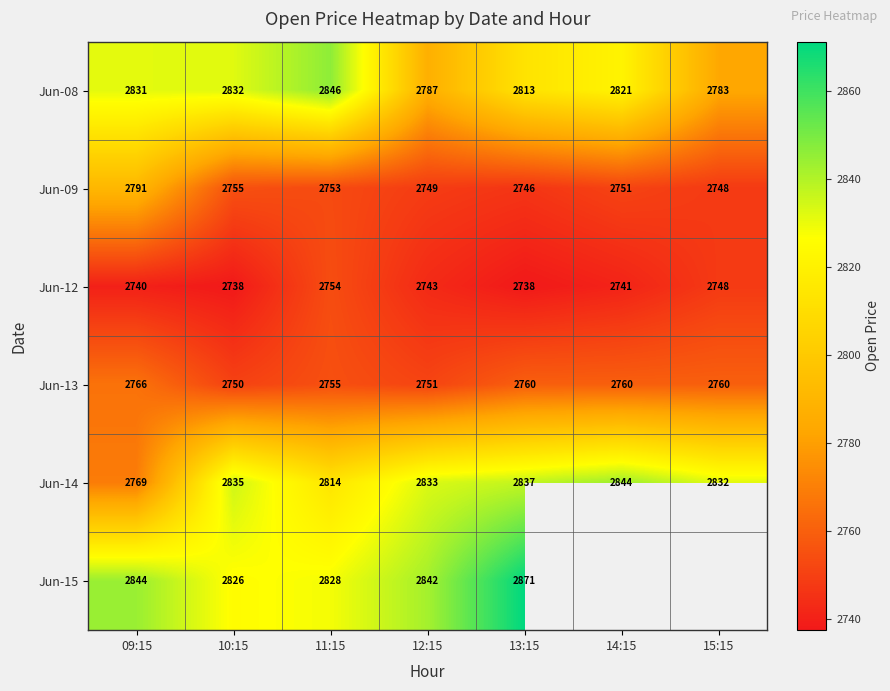

What is the spread (max minus min) of values at 12:15?

99